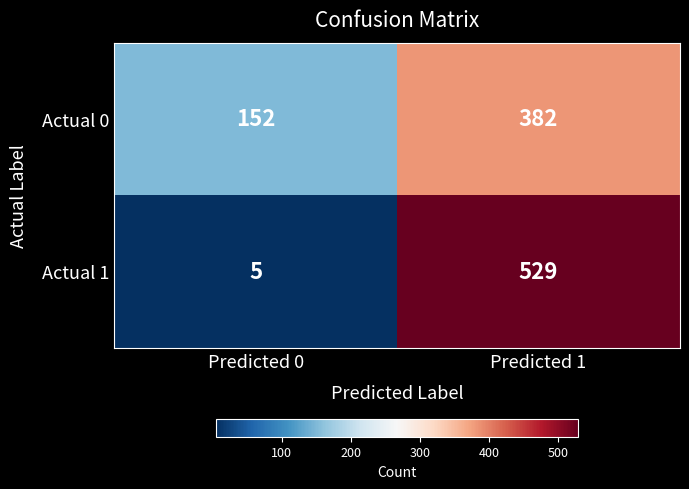

Reading left to right, transcribe all the data shown in this chart.

Actual 0: Predicted 0=152	Predicted 1=382
Actual 1: Predicted 0=5	Predicted 1=529